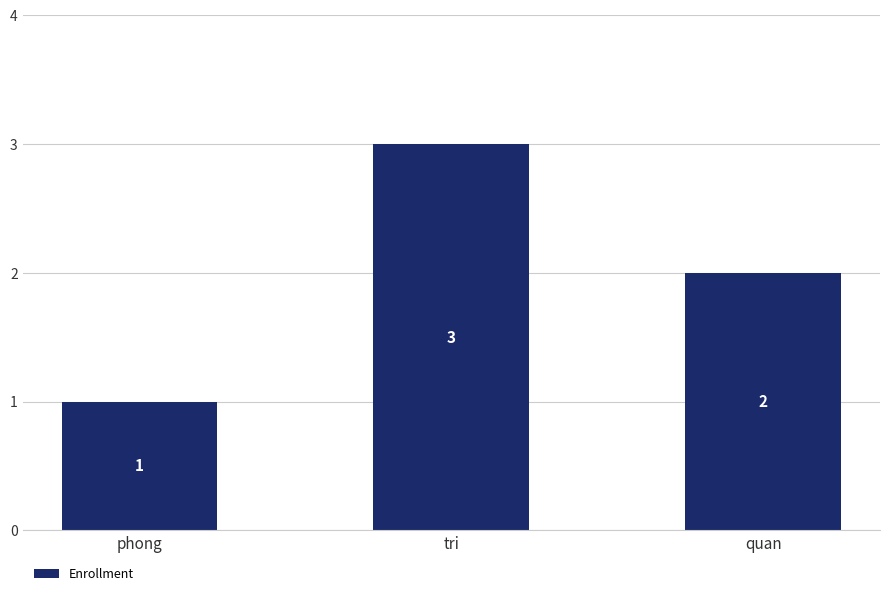

Reading right to left, extract all data points from this chart.

quan=2	tri=3	phong=1